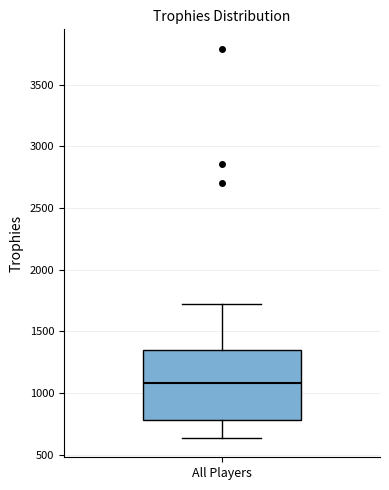

Where does the median line of the box for All Players sit on the y-axis? The values are not printed on the chart, so give them approximately, as read against the axis.

1100